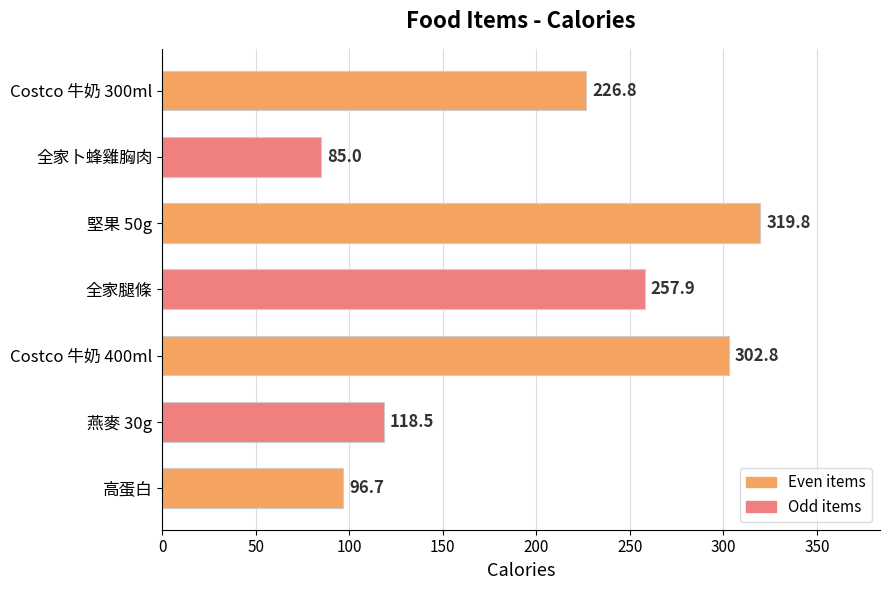

Count the number of values greater than 226.

4